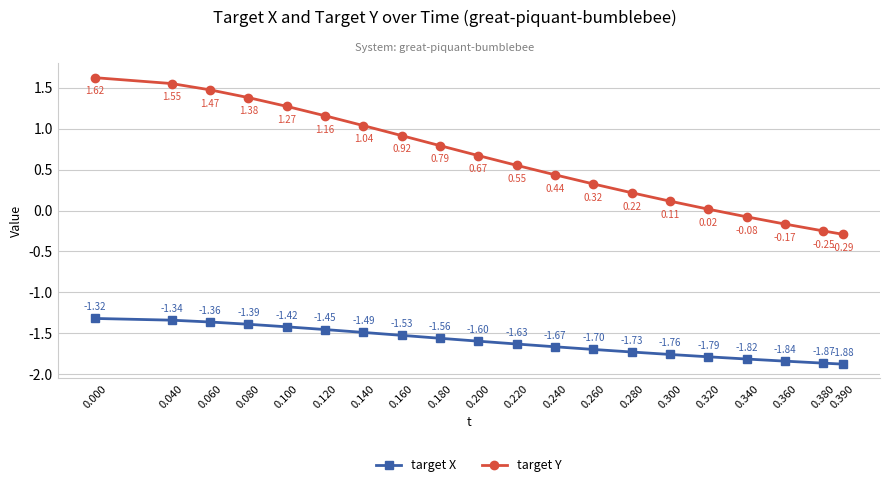

What is the average value of the target X series?

-1.6